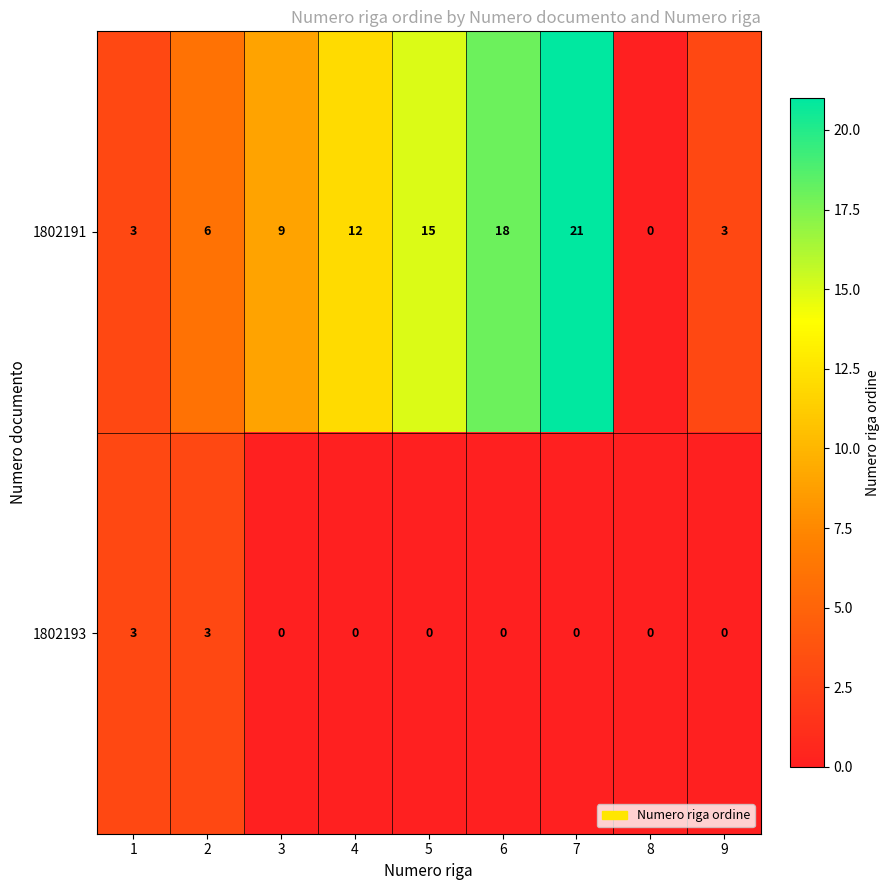

The value of 1802193 at 2 is 4. True or false?

False